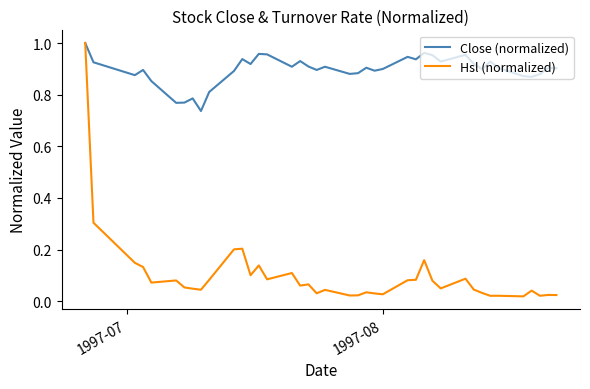

Rank the series by their average value, from highest to lowest.

Close (normalized), Hsl (normalized)